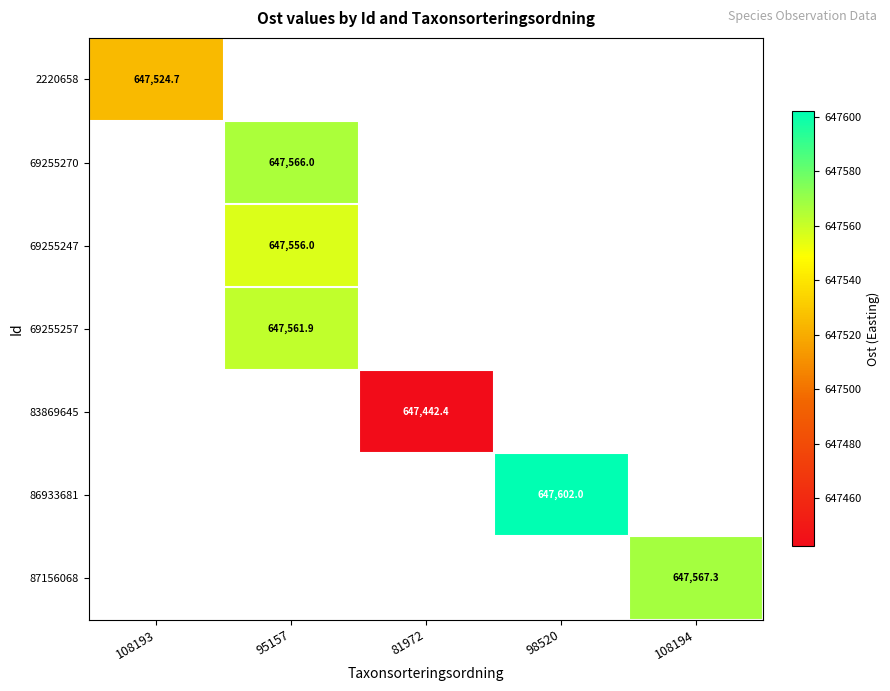

At how many categories does at least one series exceed 647518?

4